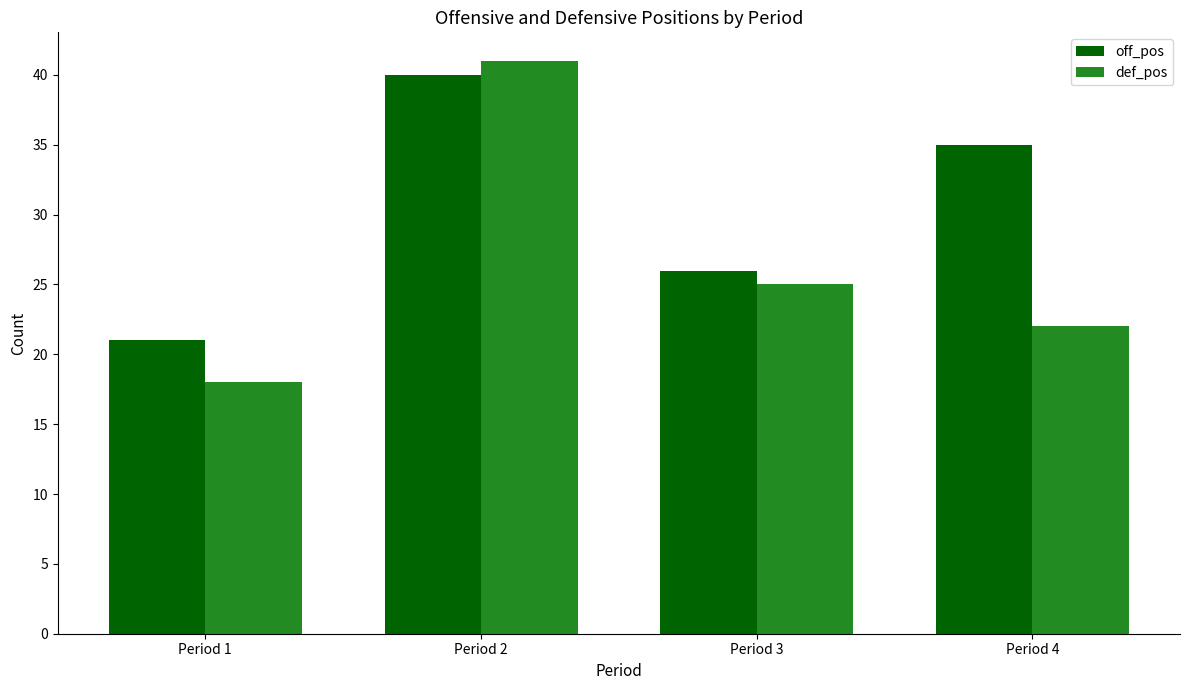

How many bars are there in total?

8